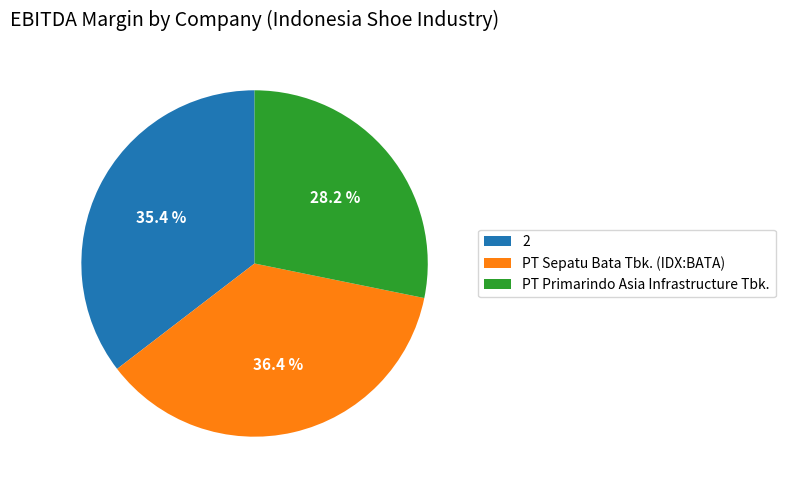

Count the number of slices in the pie.

3